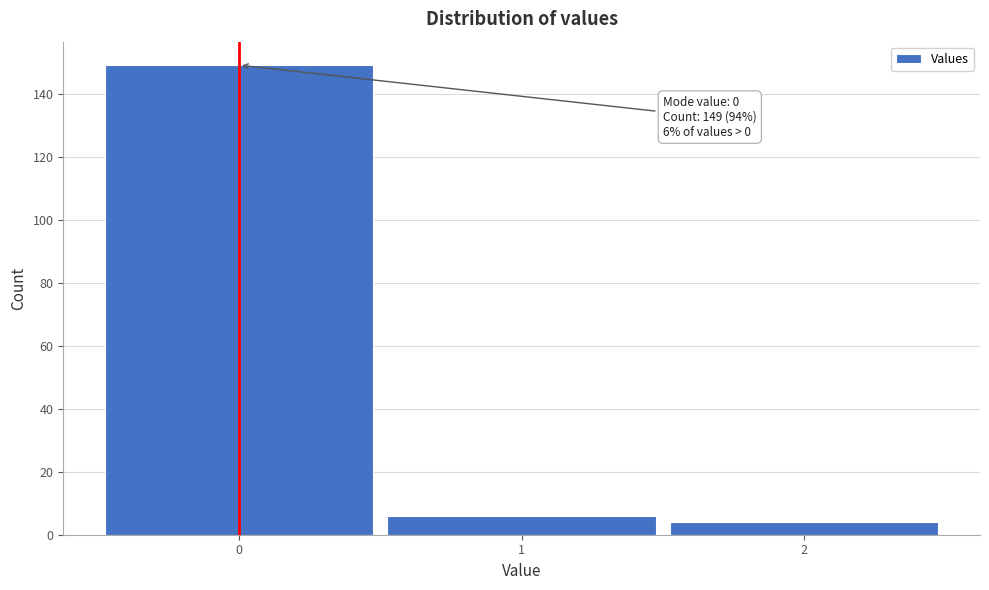

Over which range of the x-axis is the bar tallest?

-0.5 to 0.5